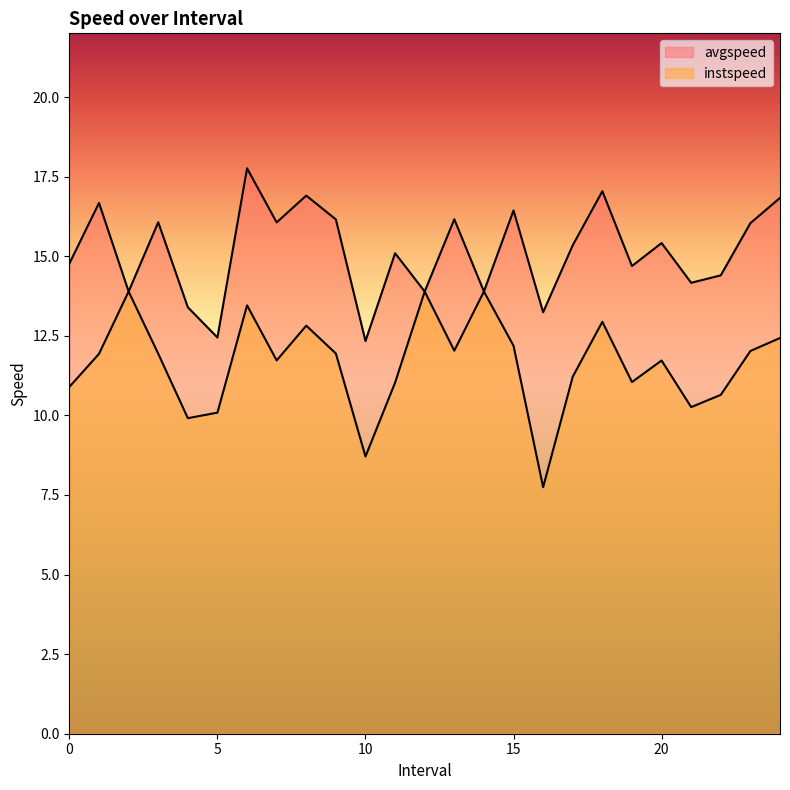

What is the difference between the instspeed values at 5.0 and 10.0?

1.4